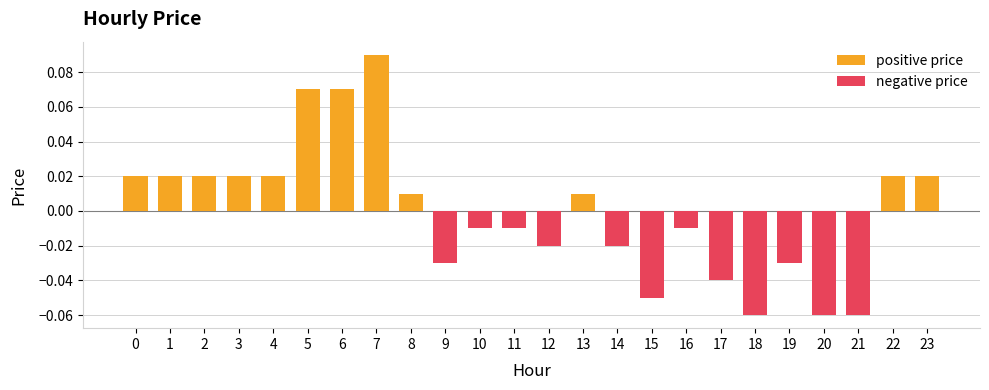

Is it true that negative price equals 0.0 at 7?

True